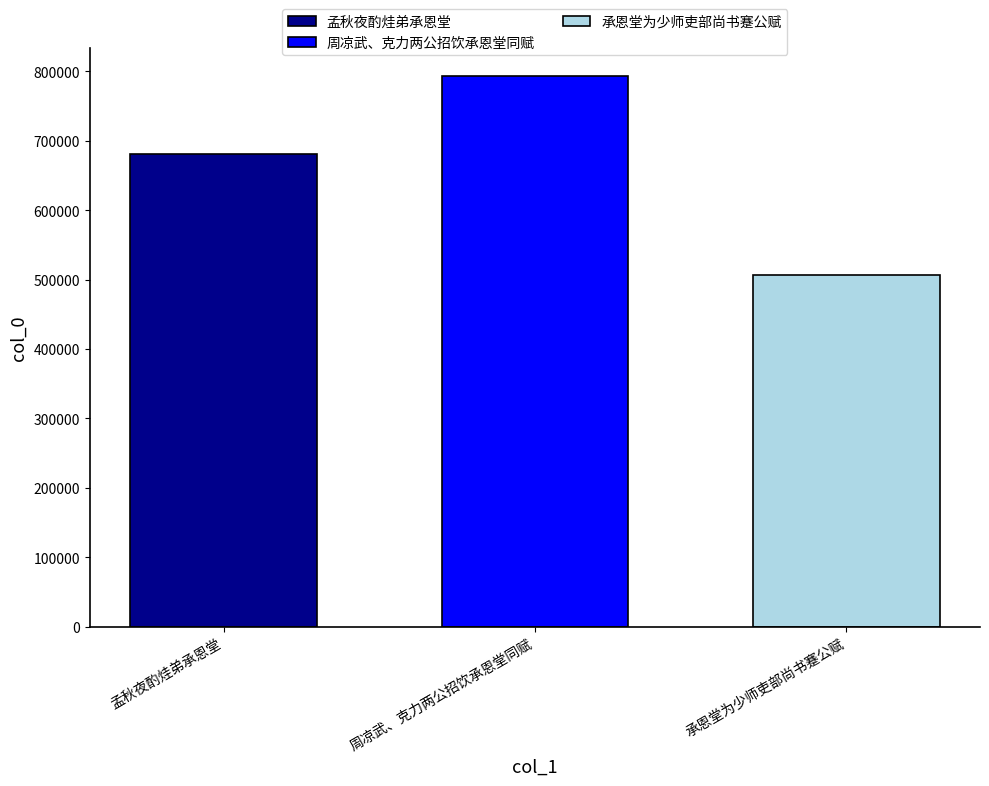

What is the smallest value displayed?

506783